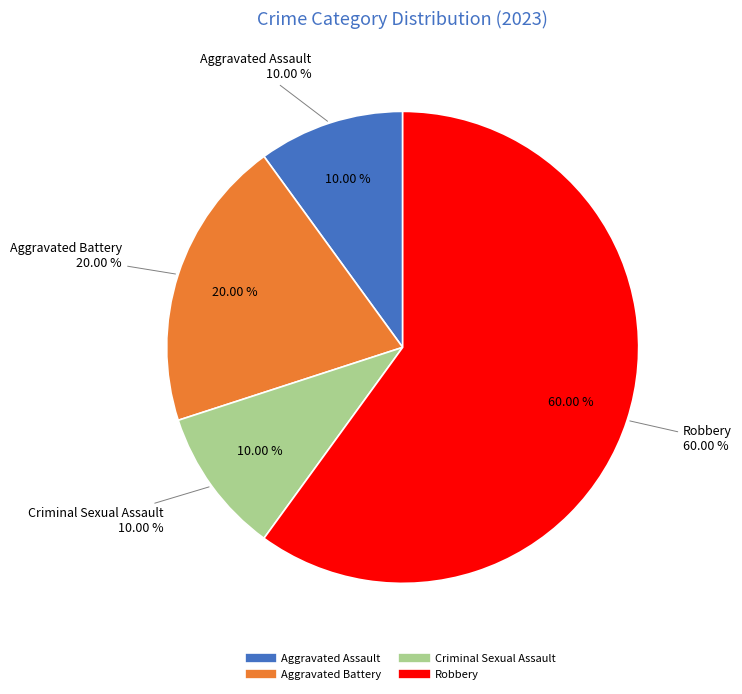

To the nearest percent, what portion does Criminal Sexual Assault represent?

10%